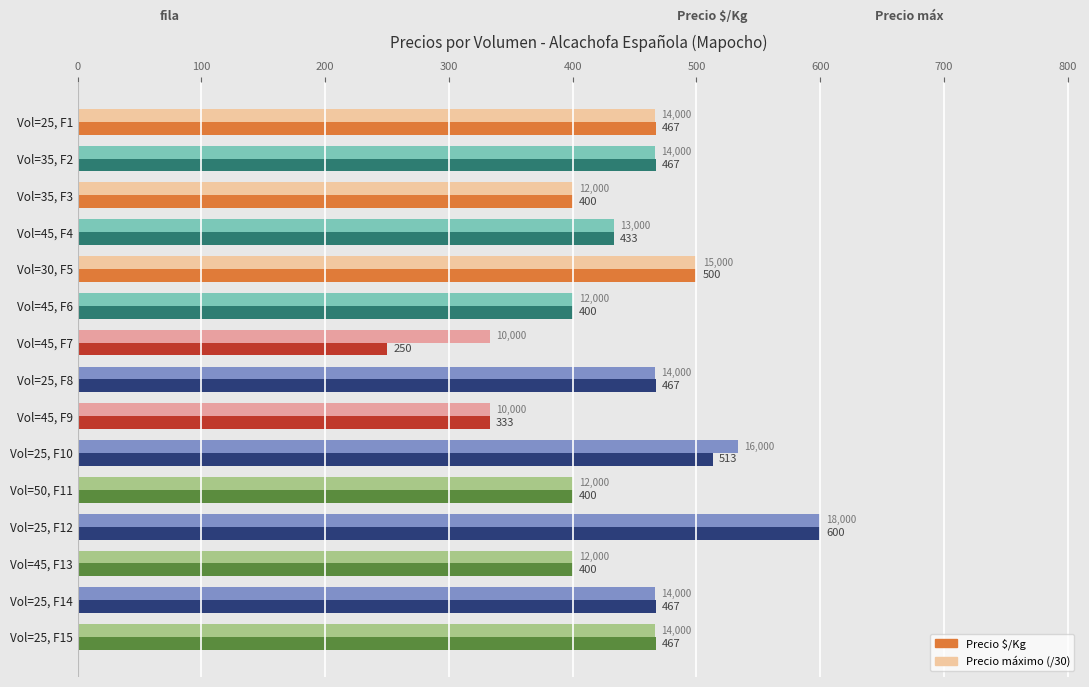

Rank the series by their average value, from highest to lowest.

Precio máximo (/30), Precio $/Kg